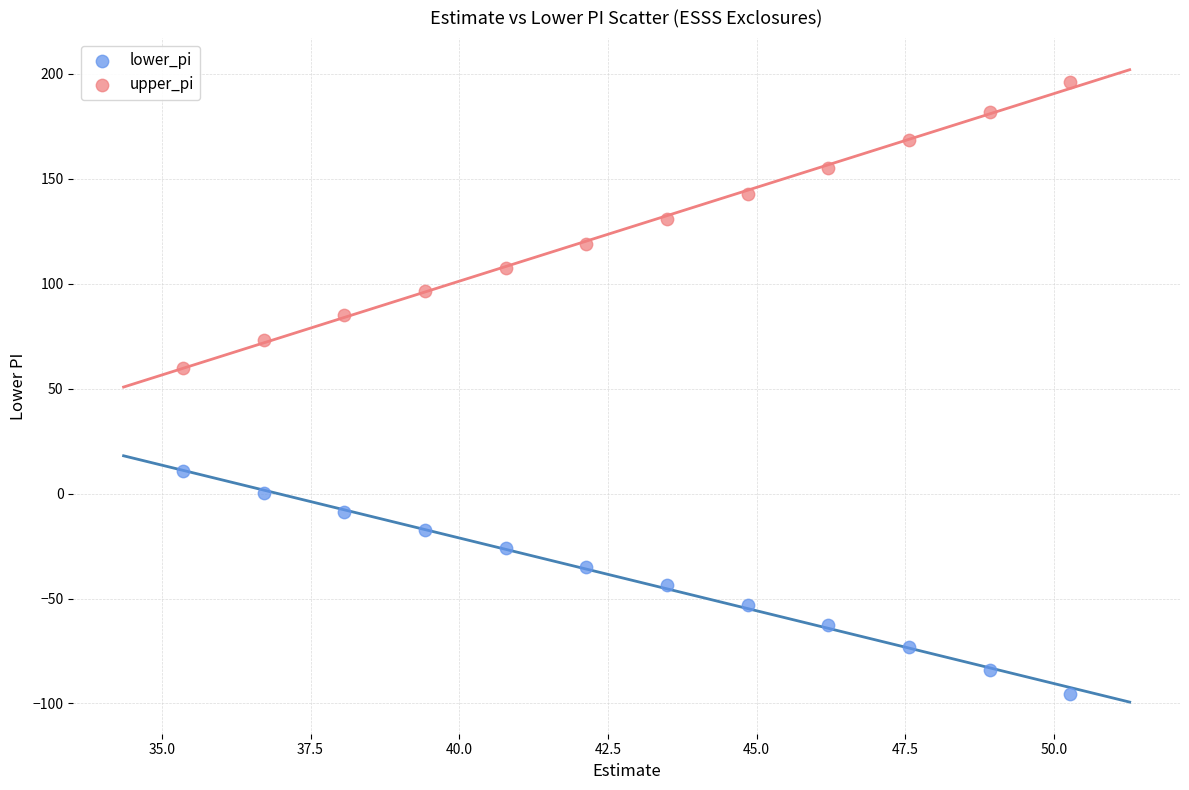

What are all the series names shown in the legend?

lower_pi, upper_pi